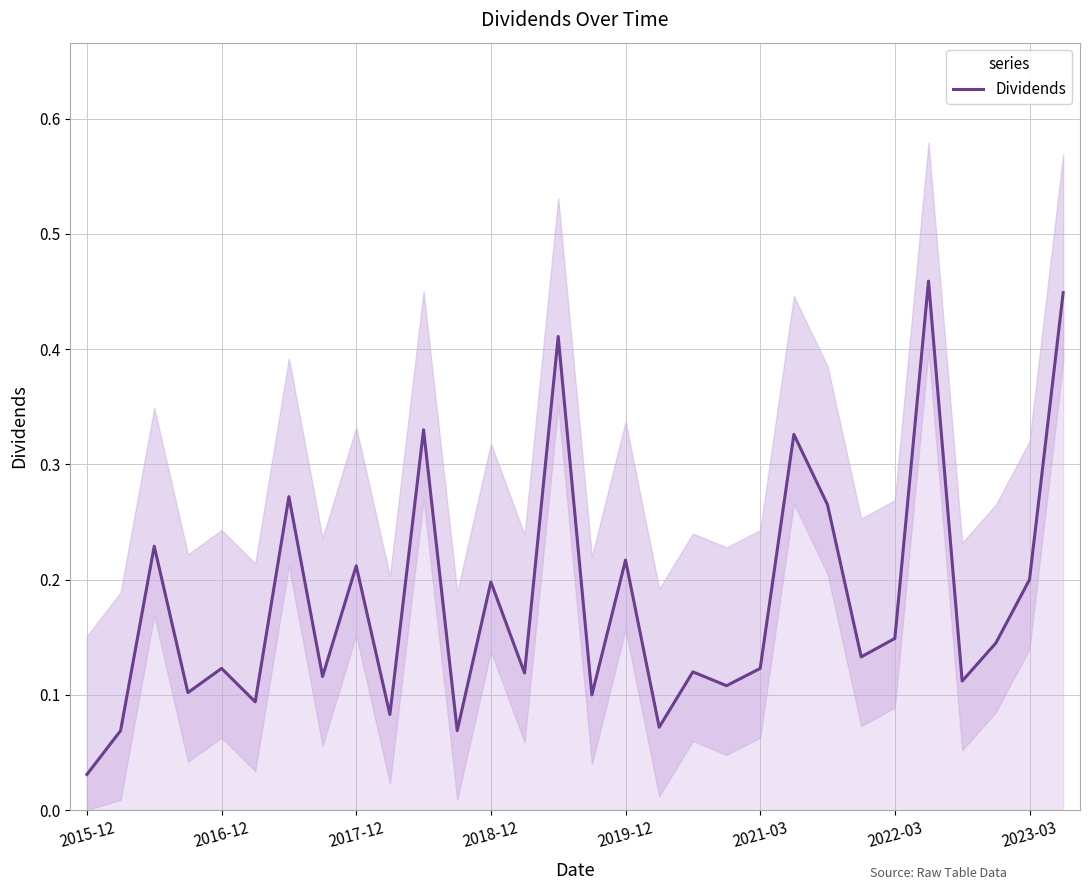

The value of Dividends at 2023-03 is 0.2. True or false?

True